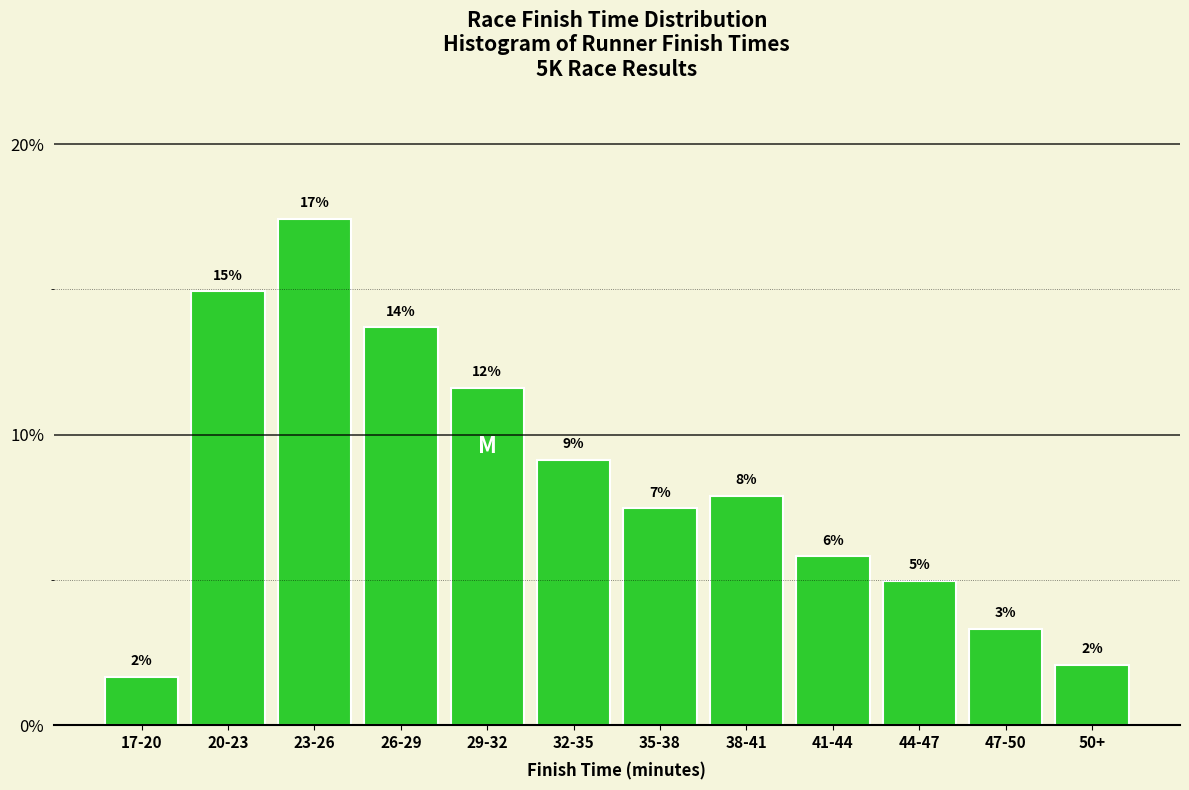

How many bars are there in total?

12